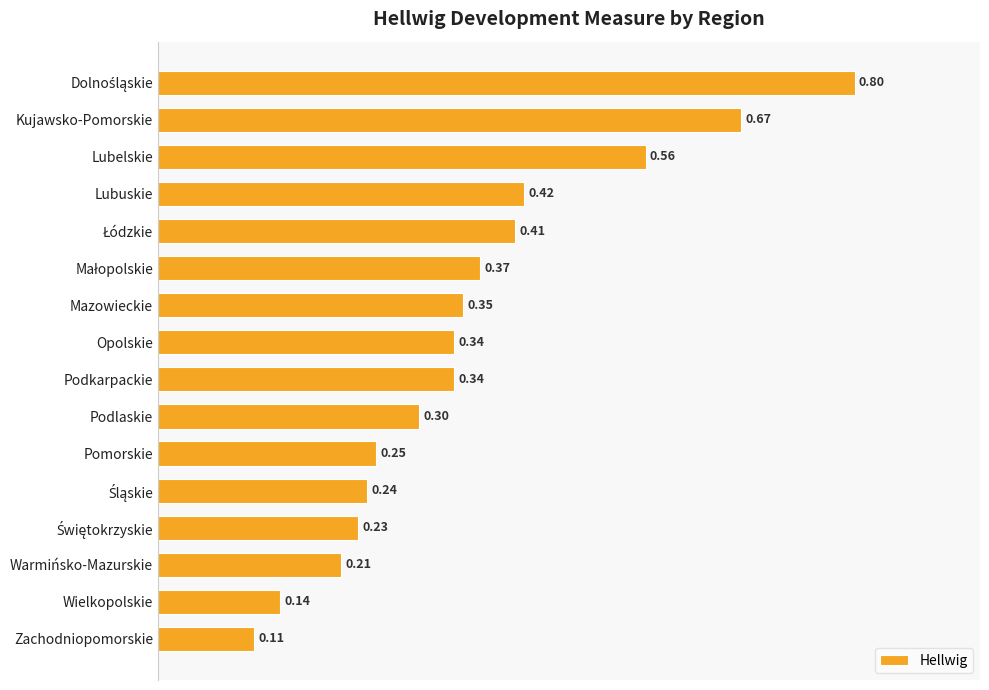

What is the label of the 2nd bar from the bottom?

Wielkopolskie